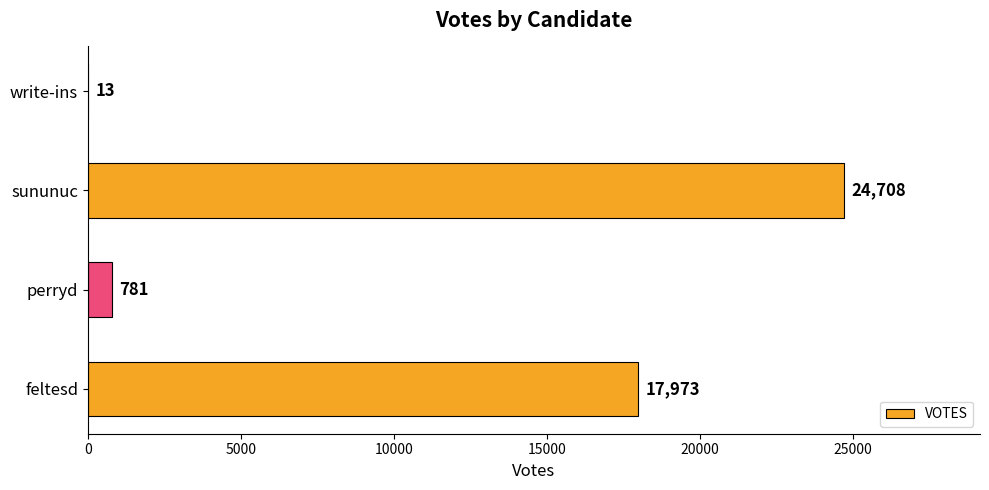

What is the ratio of the value at sununuc to the value at write-ins?

1900.6